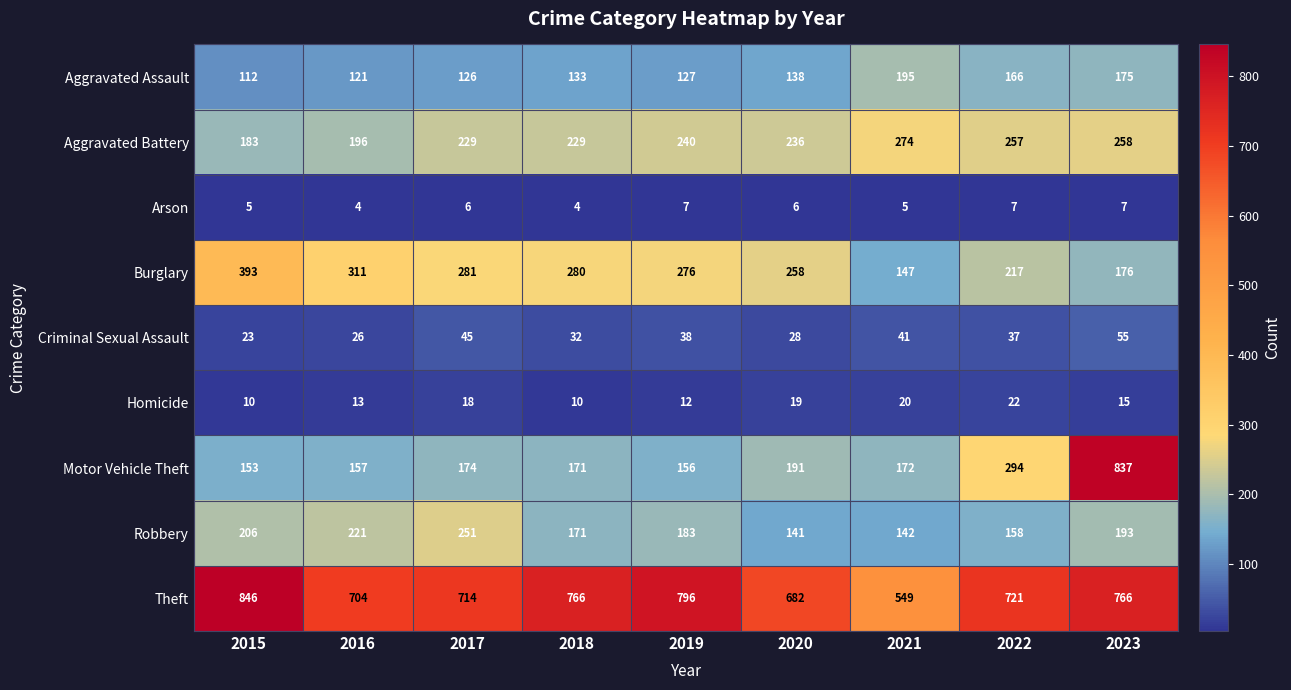

Count the number of data series in this chart.

9